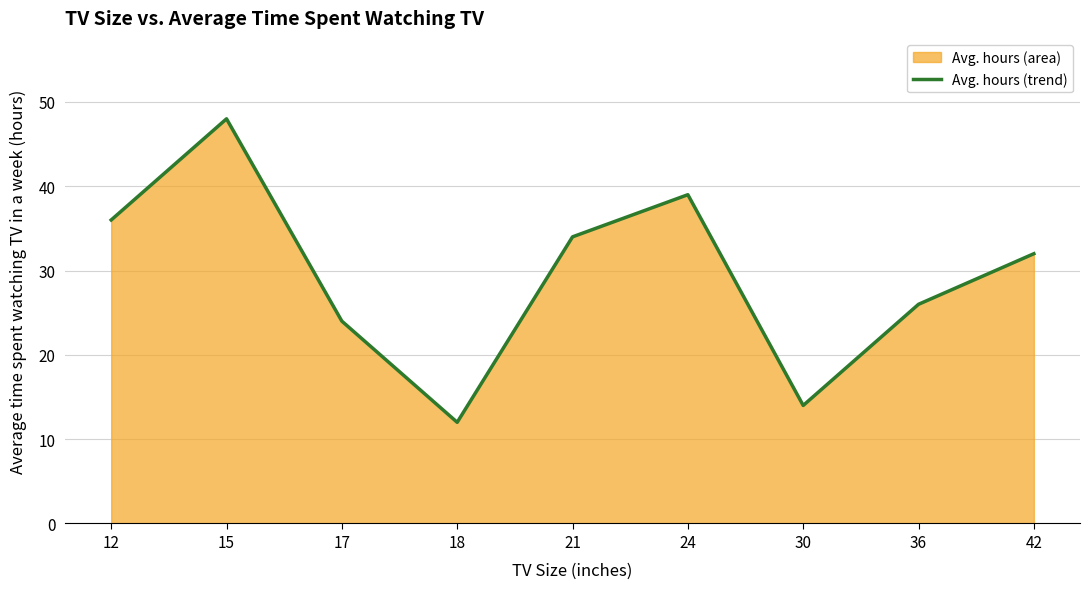

Rank the categories by value from highest to lowest.

15, 24, 12, 21, 42, 36, 17, 30, 18